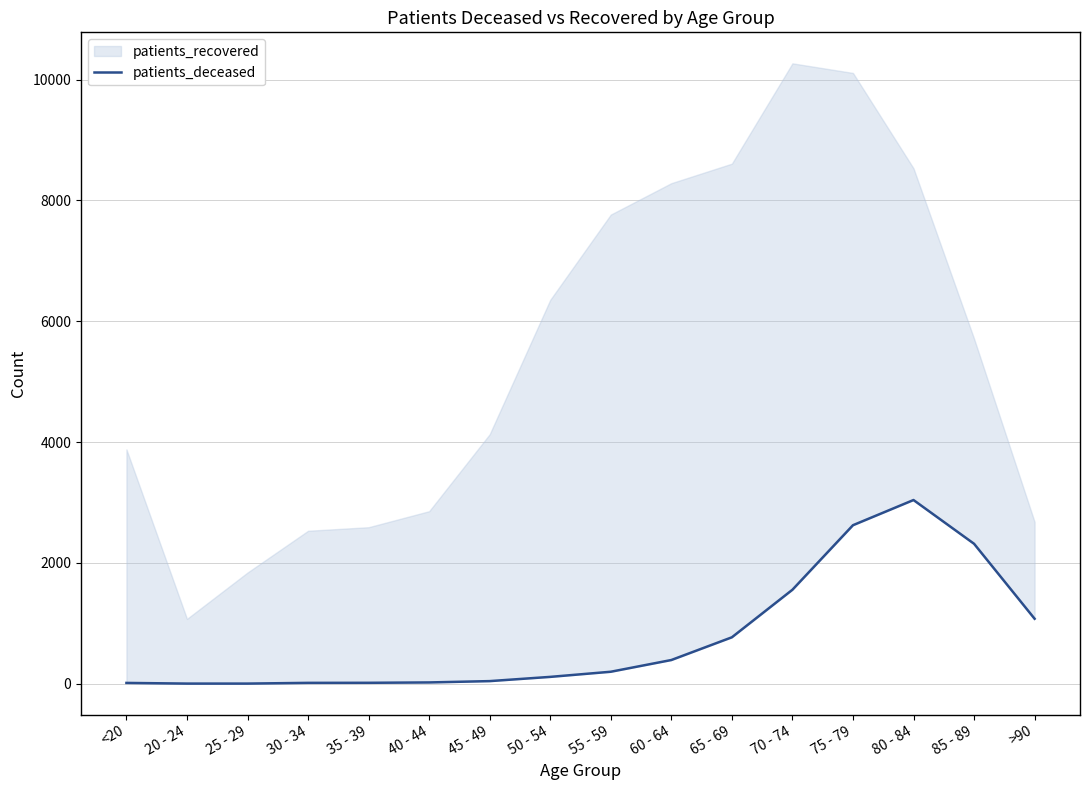

What is the smallest value displayed?

3